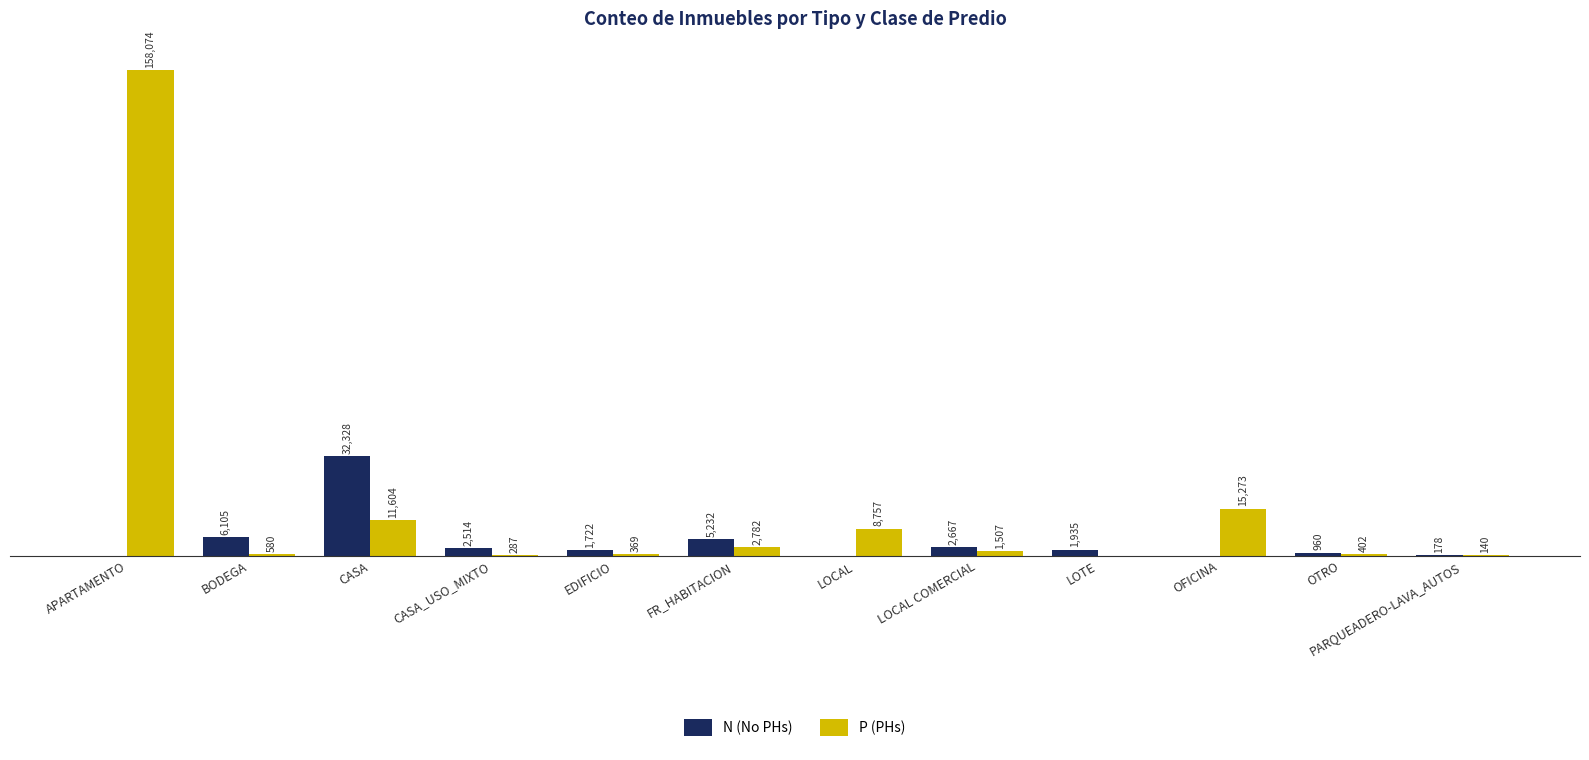

Which category has the highest value in the P (PHs) series?

APARTAMENTO